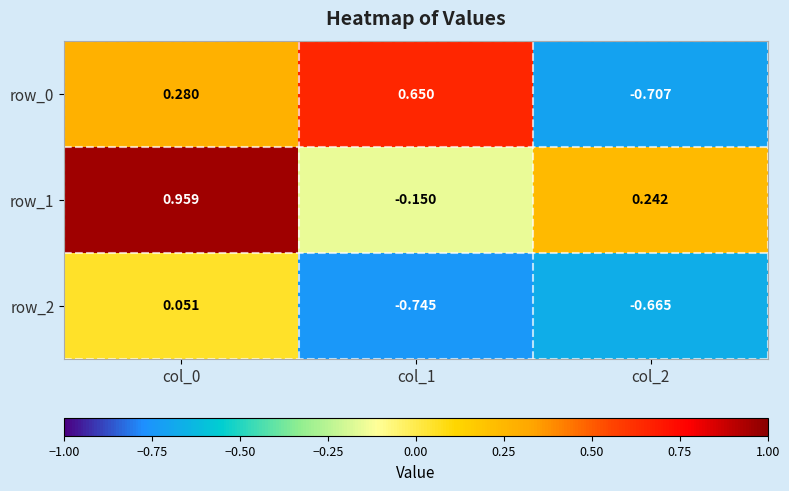

Reading left to right, what are all the values shown in this chart?

row_0: col_0=0.3	col_1=0.6	col_2=-0.7
row_1: col_0=1.0	col_1=-0.1	col_2=0.2
row_2: col_0=0.1	col_1=-0.7	col_2=-0.7